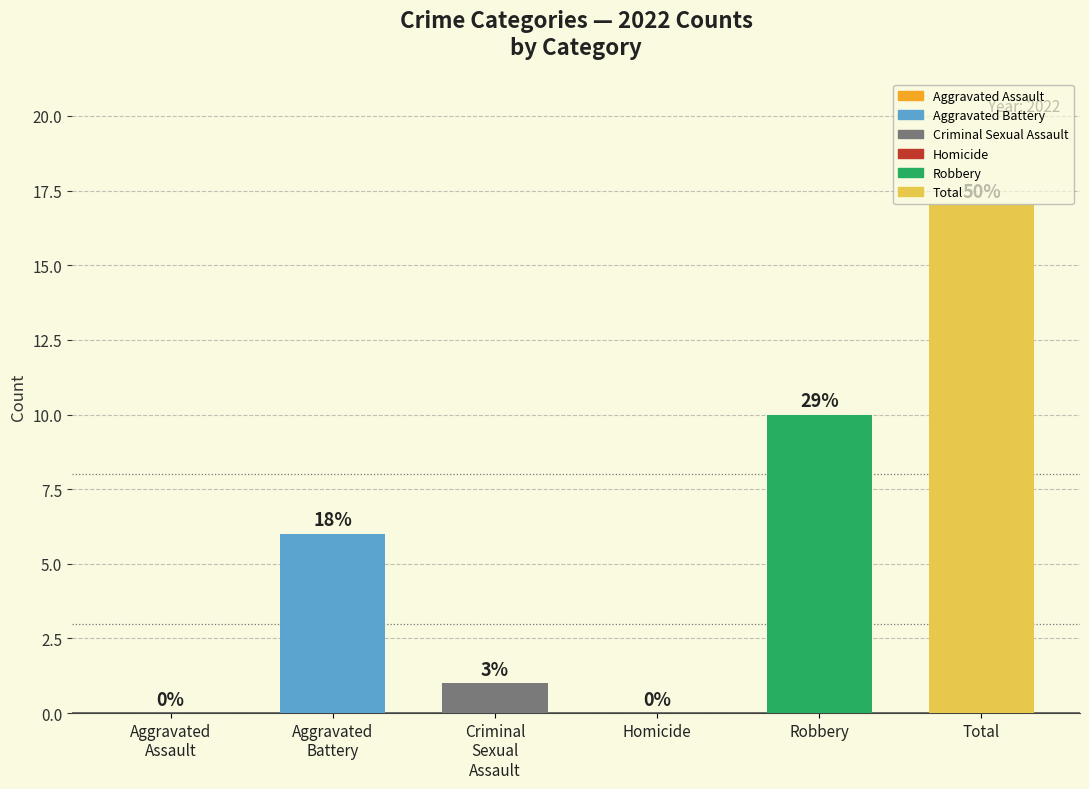

The 2018 series shows 7 at Robbery. True or false?

False